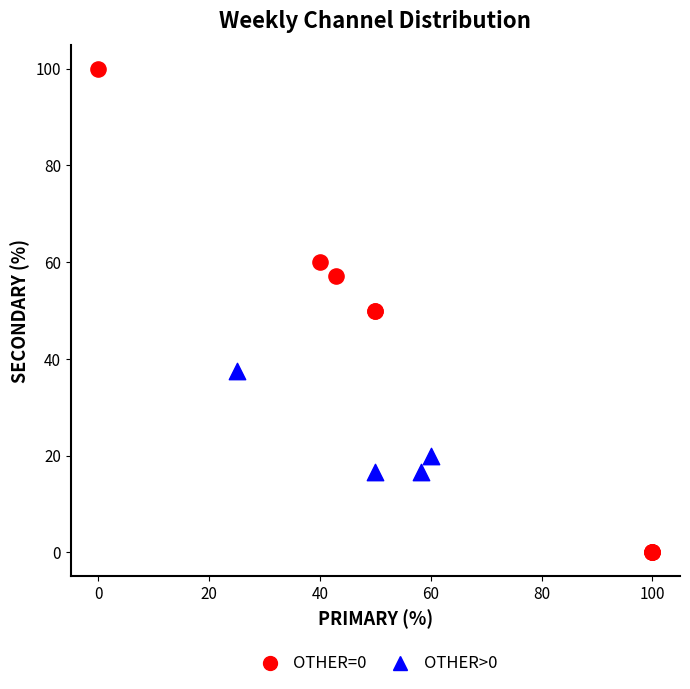

Which series has the largest Y range (max minus min)?

OTHER=0